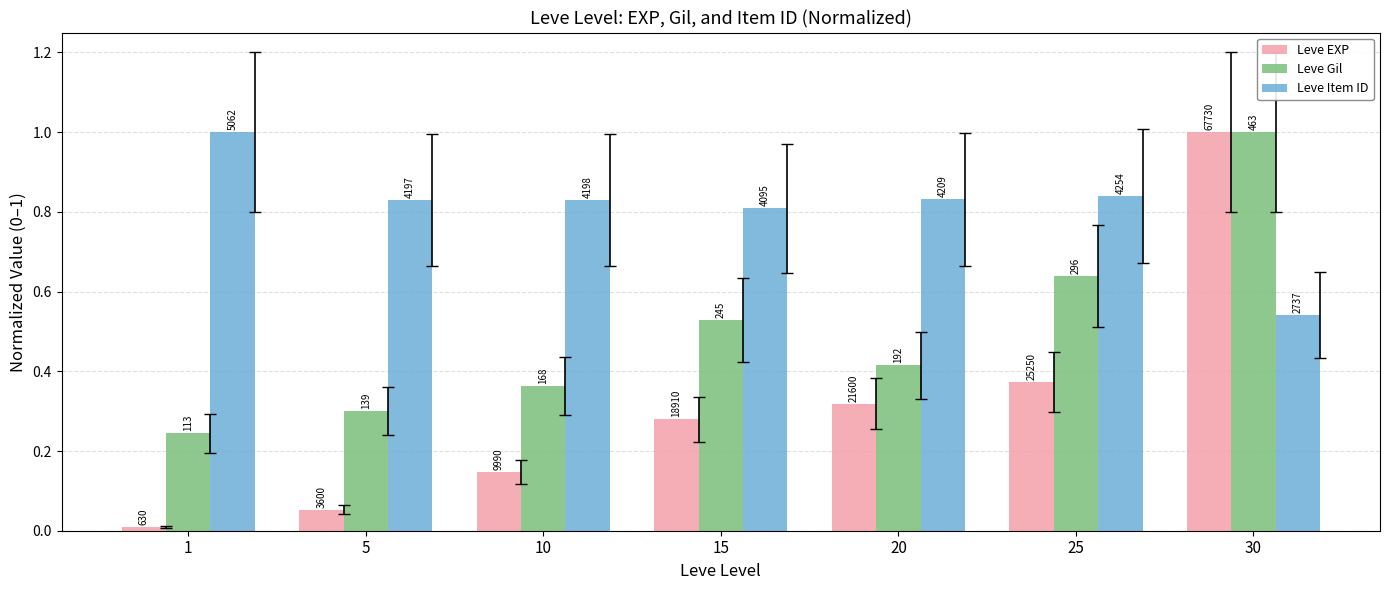

Between 5 and 30, which series saw the biggest shift?

Leve EXP